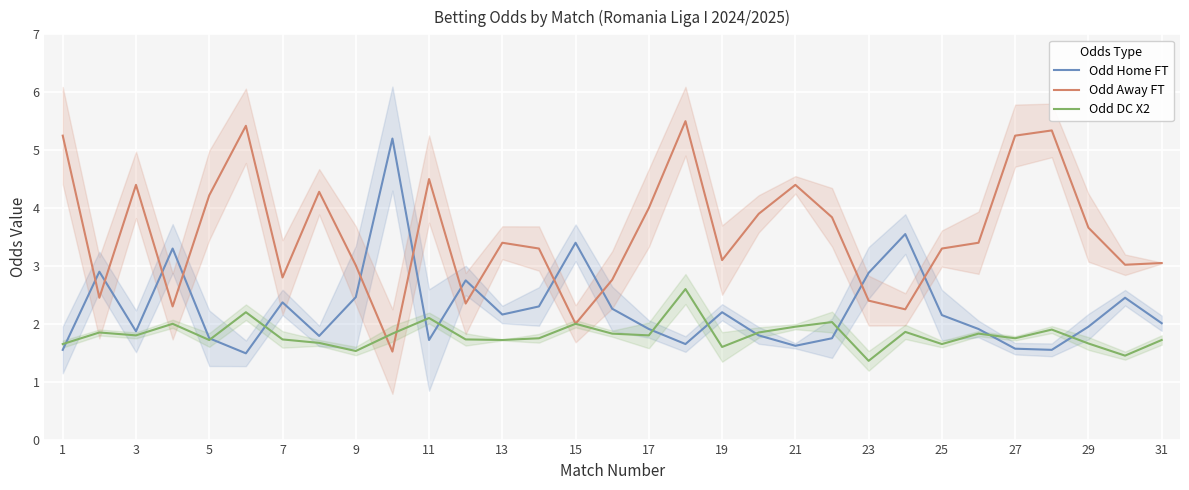

True or false: Odd DC X2 and Odd Away FT cross at least once.

True